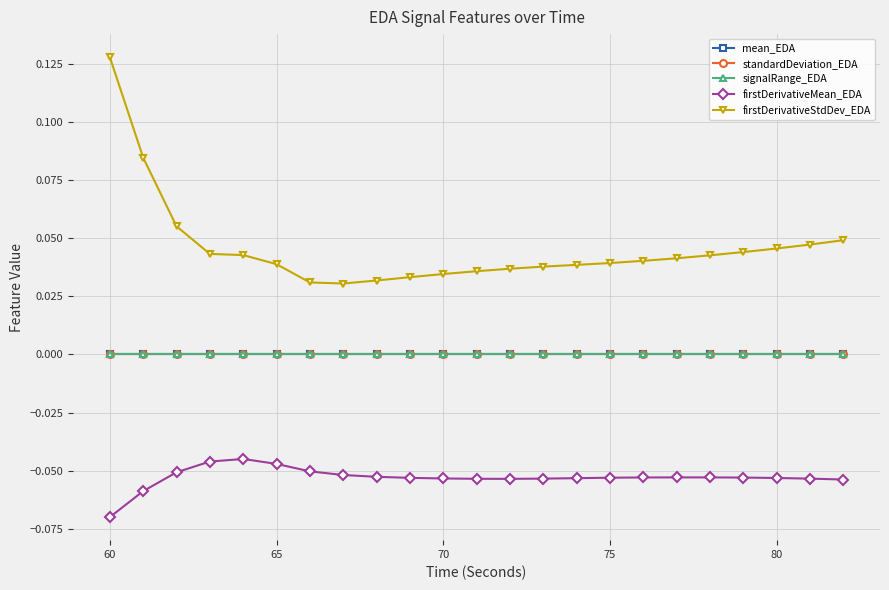

True or false: signalRange_EDA and firstDerivativeMean_EDA intersect in this chart.

False